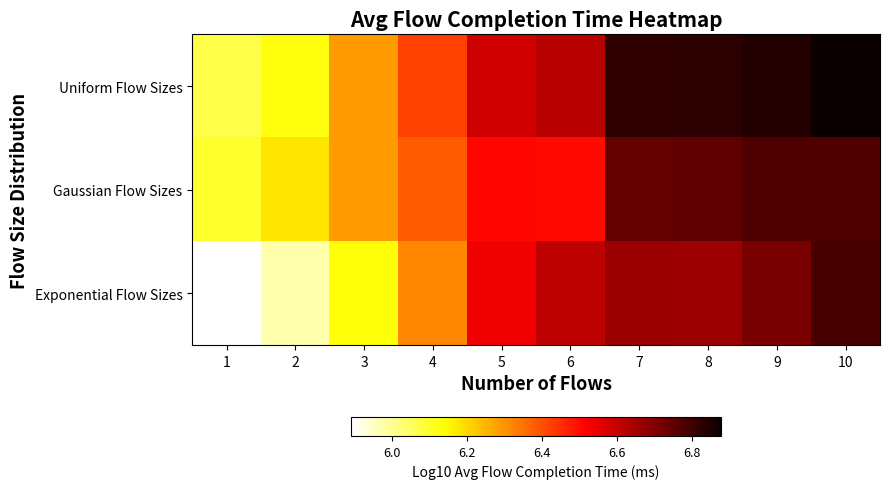

Which series has the widest spread of values?

Exponential Flow Sizes